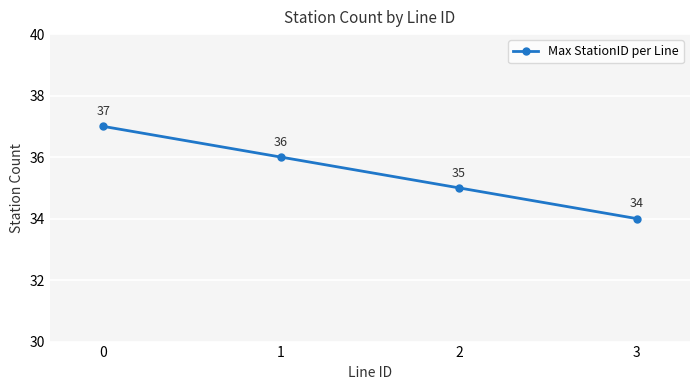

Reading right to left, what are all the values shown in this chart?

3=34	2=35	1=36	0=37